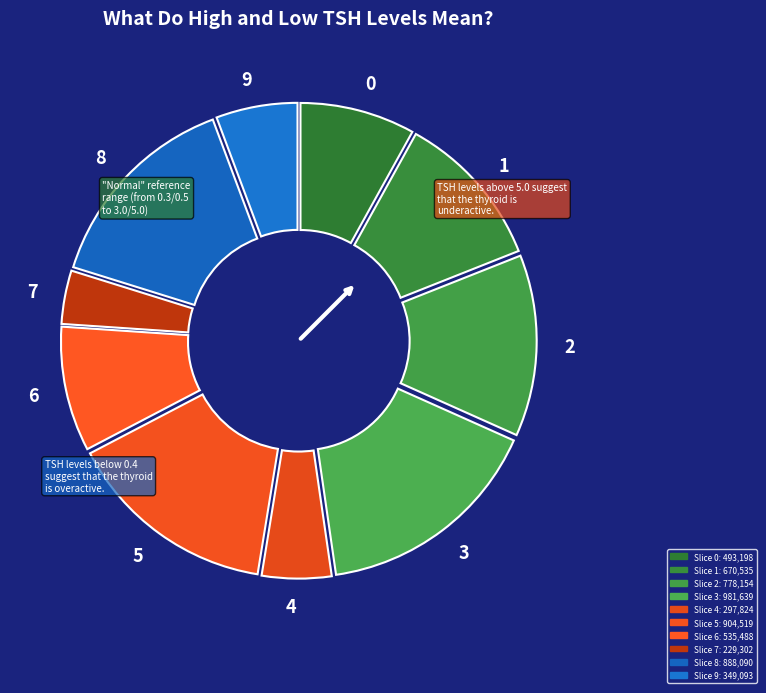

Does 0 account for over 50% of the chart?

No